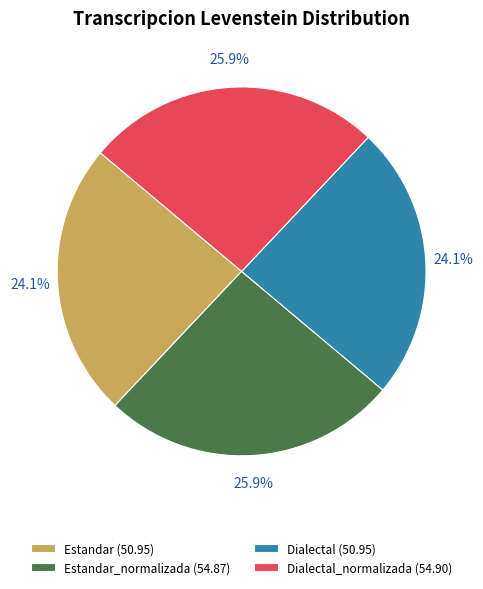

What is the total percentage of Estandar (50.95) and Dialectal_normalizada (54.90)?

50.0%